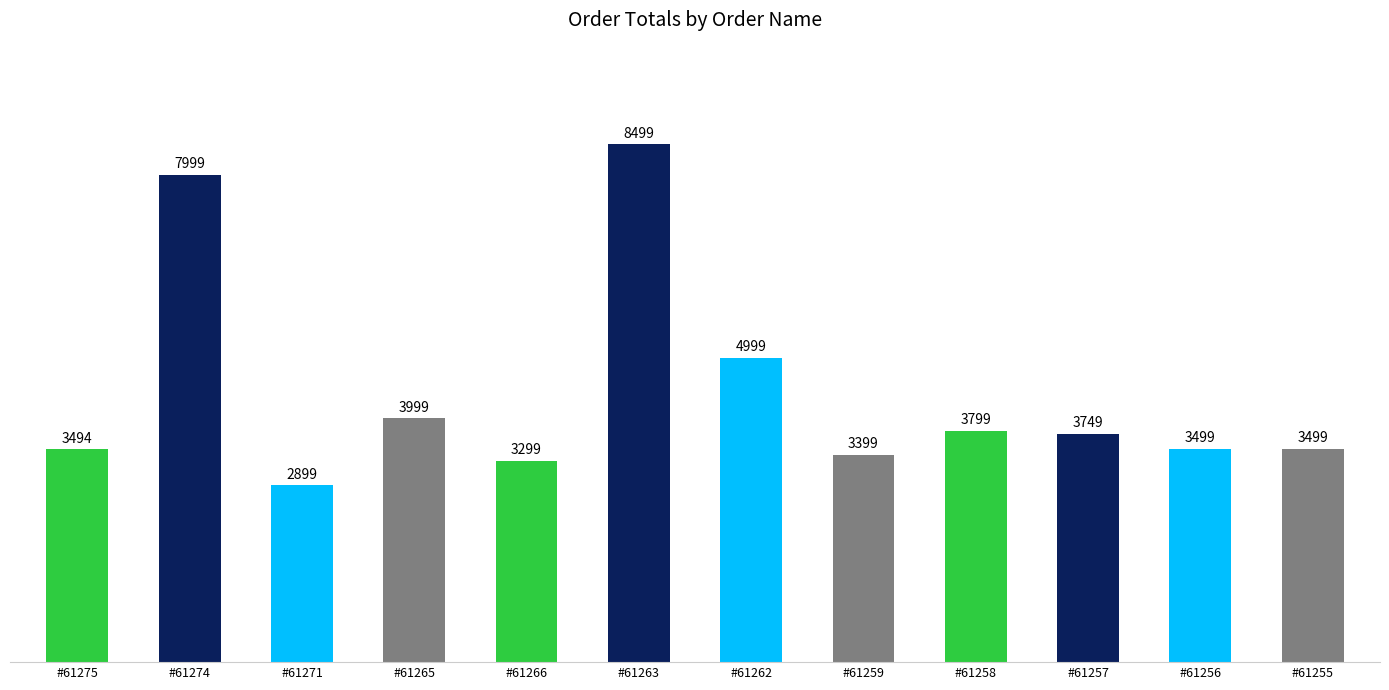

What is the sum of the values at #61262 and #61274?

12998